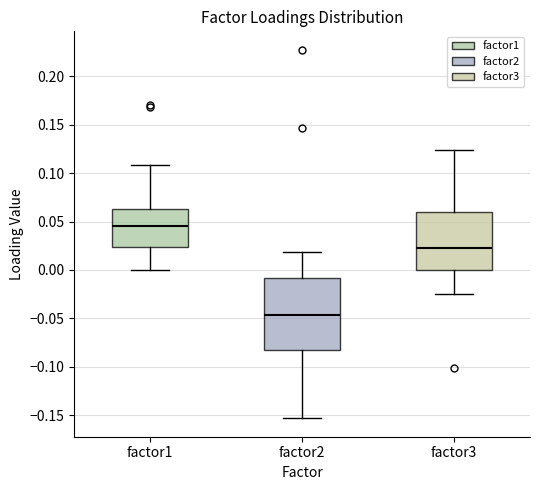

Which box is the tallest, from its lower edge to its upper edge?

factor2